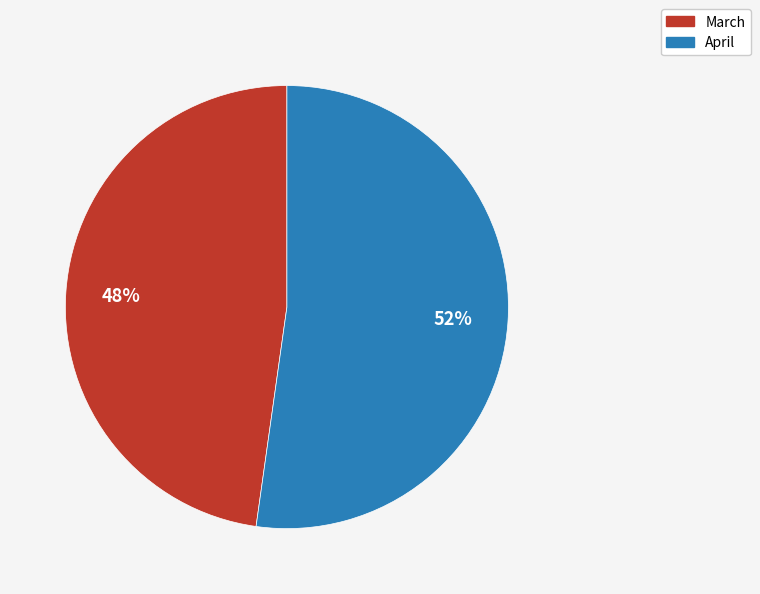

Which slice is the largest?

April